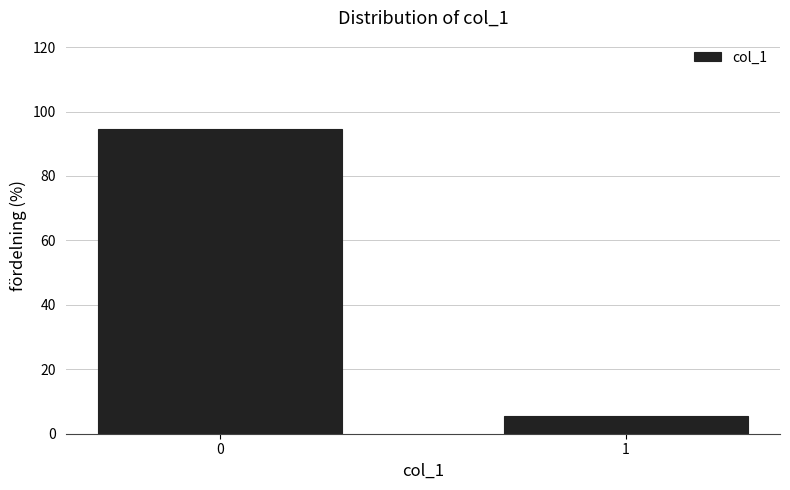

Reading right to left, what are all the values shown in this chart?

5.5	94.5